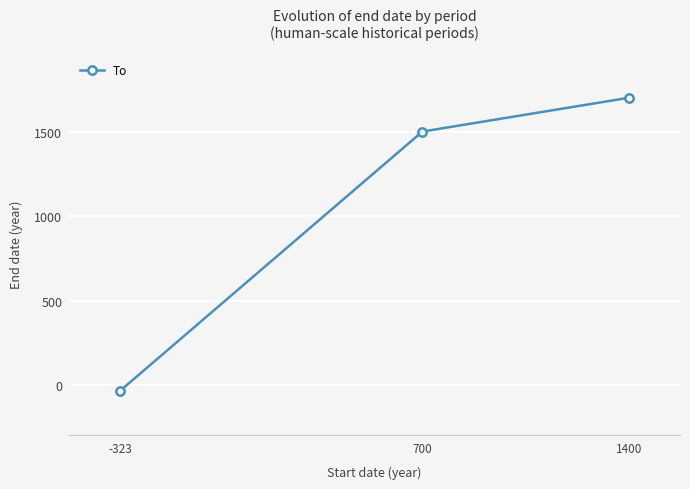

Which label corresponds to the smallest value in the chart?

-323